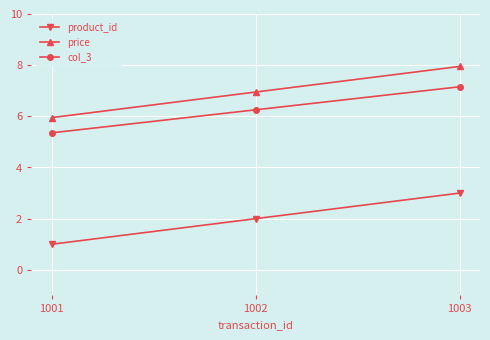

What is the total value across all series at 1001?

12.3